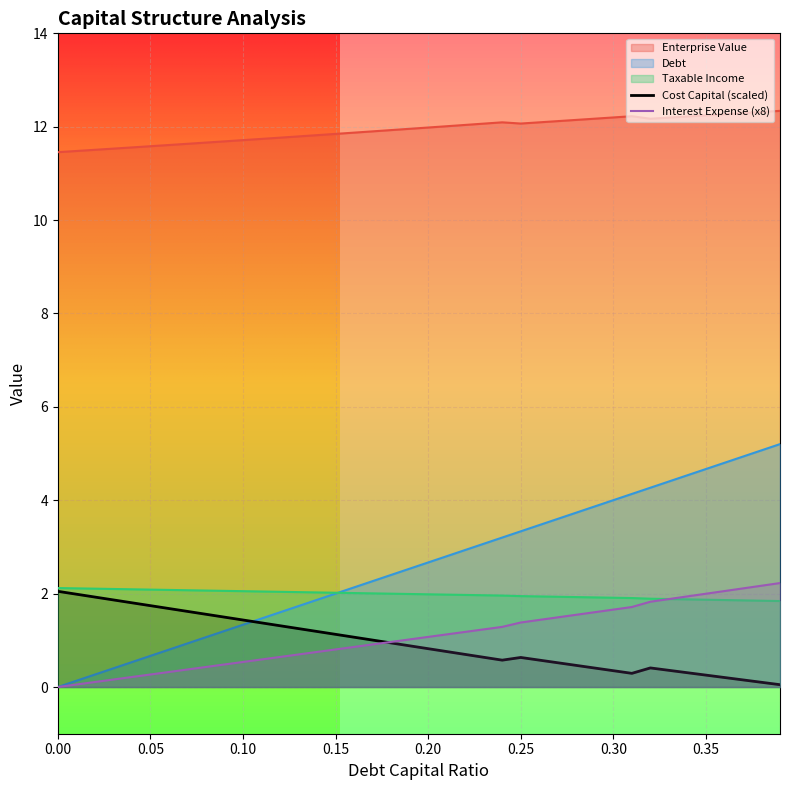

True or false: Taxable Income and Enterprise Value cross at least once.

False